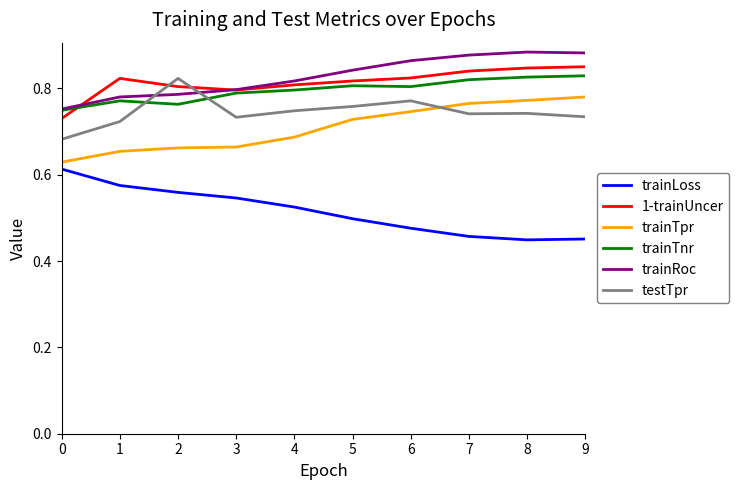

What is the spread (max minus min) of values at 0?

0.1